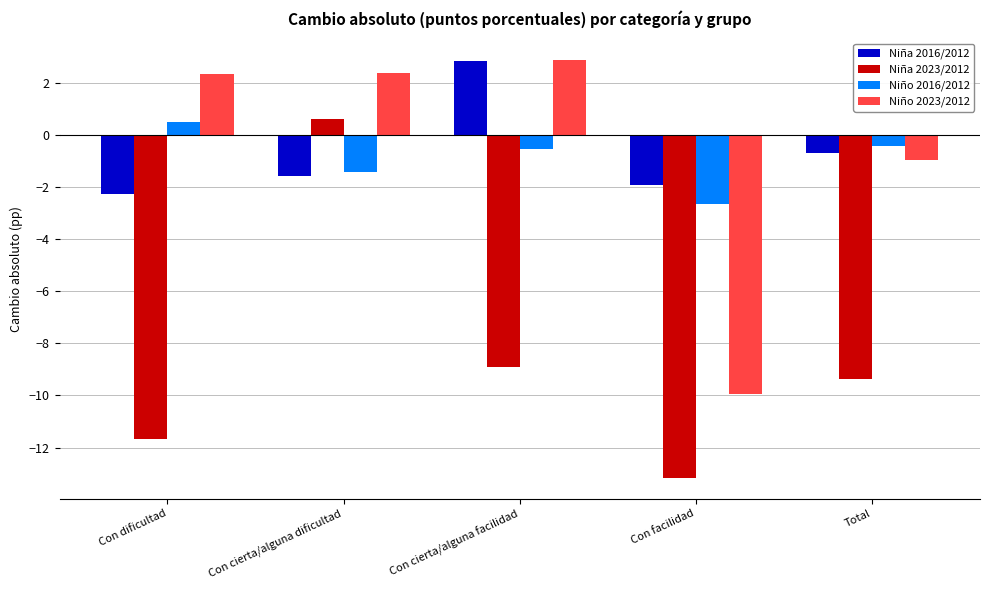

How many data points in Niña 2023/2012 are above -9?

2